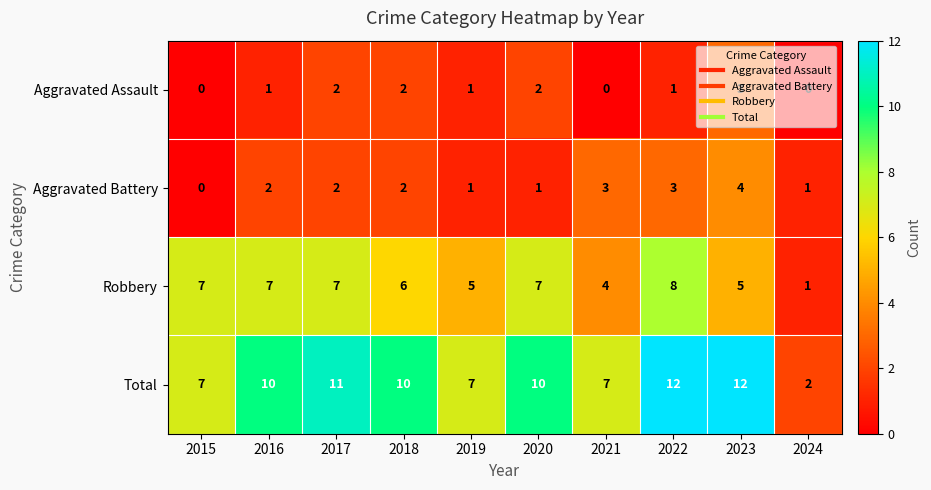

The value of Robbery at 2020 is 11. True or false?

False